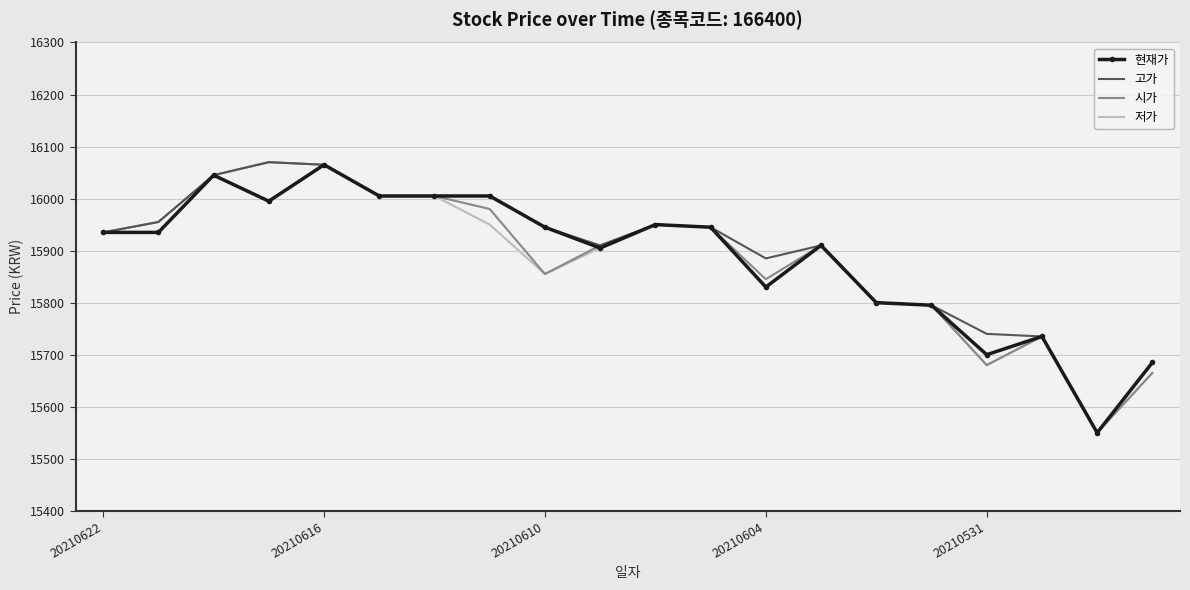

What is the maximum value shown in the chart?

16070